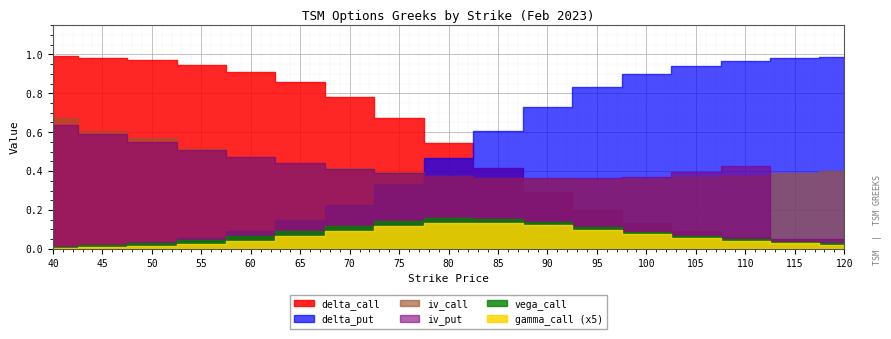

How many interior local peaks does the gamma_call series have?

1